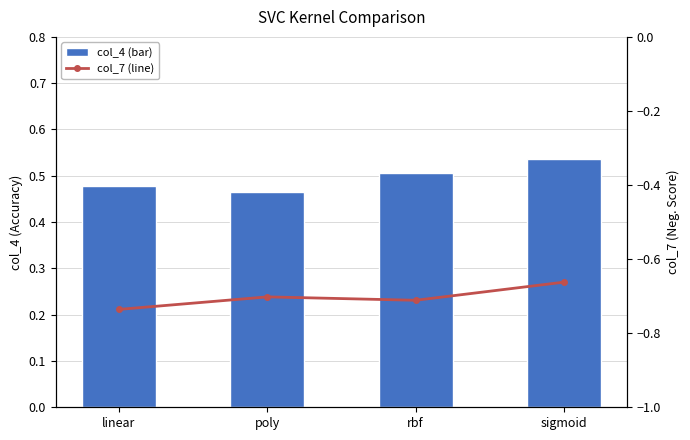

Does the chart contain any negative values?

Yes